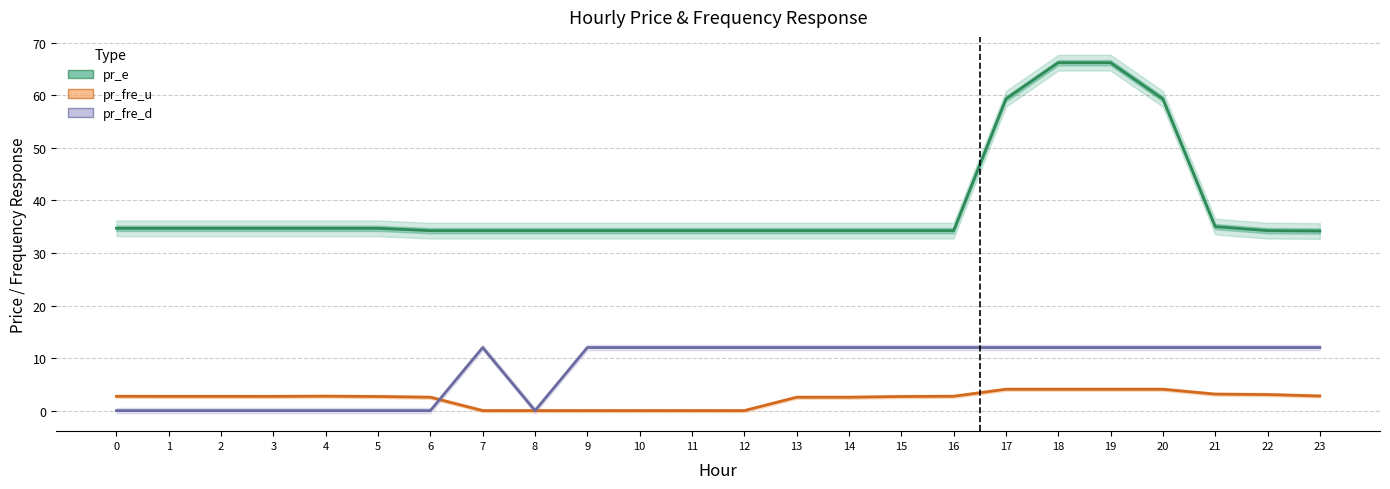

Which series has the largest total across all categories?

pr_e